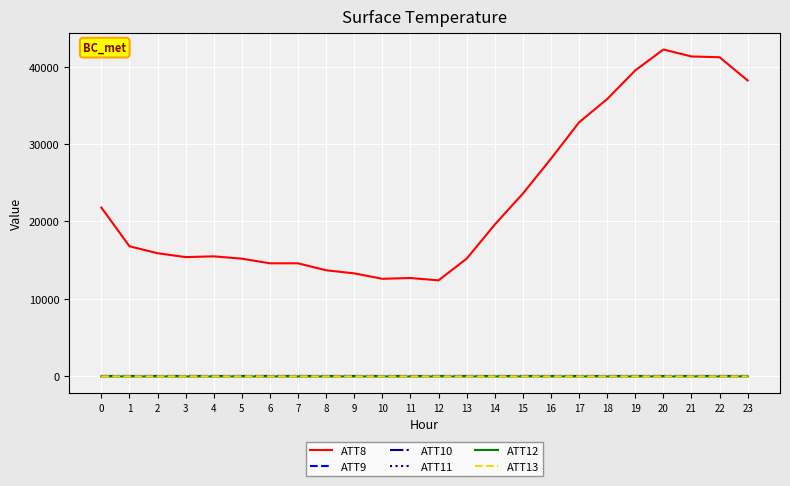

Does the chart display data point markers on the line(s)?

No